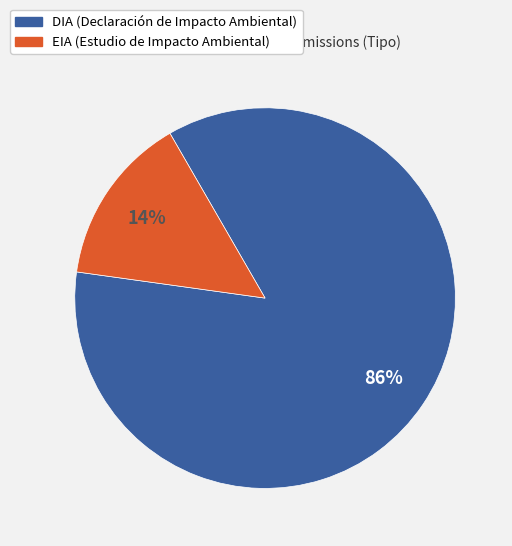

Is it true that DIA is 86% of the pie?

True